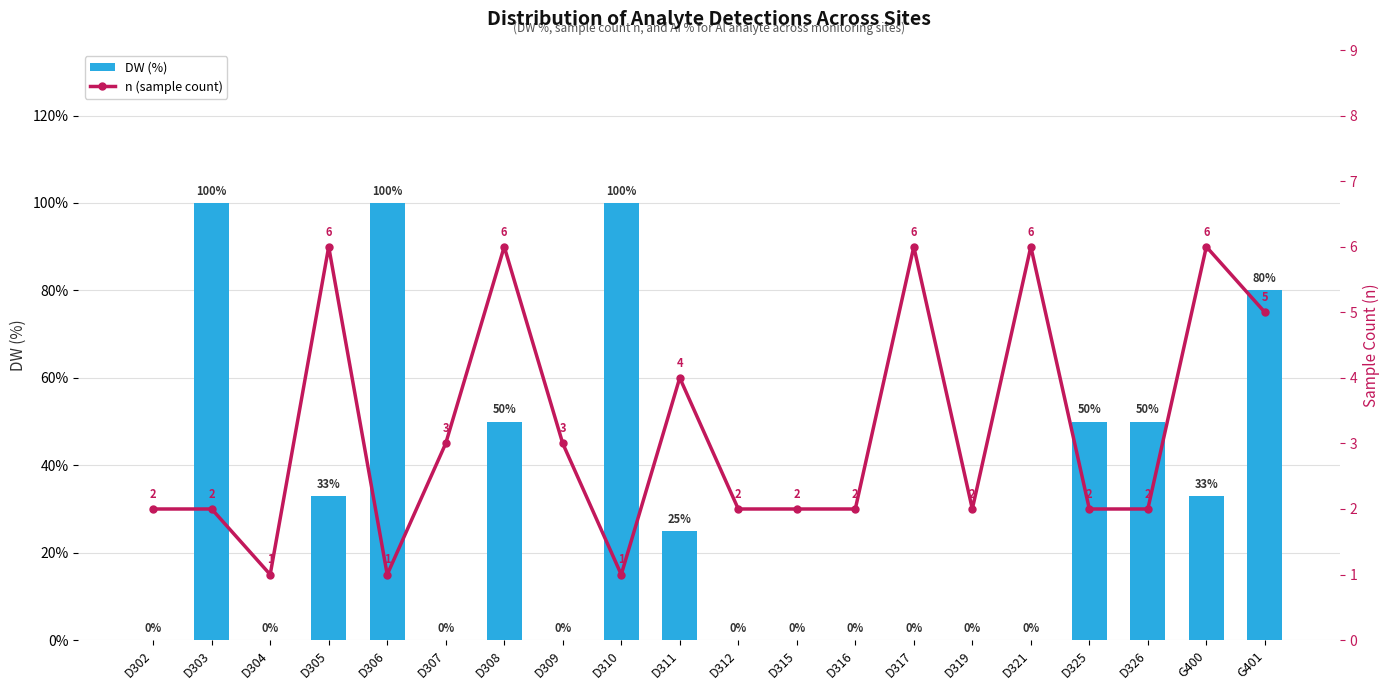

Is it true that DW (%) equals 14 at D326?

False